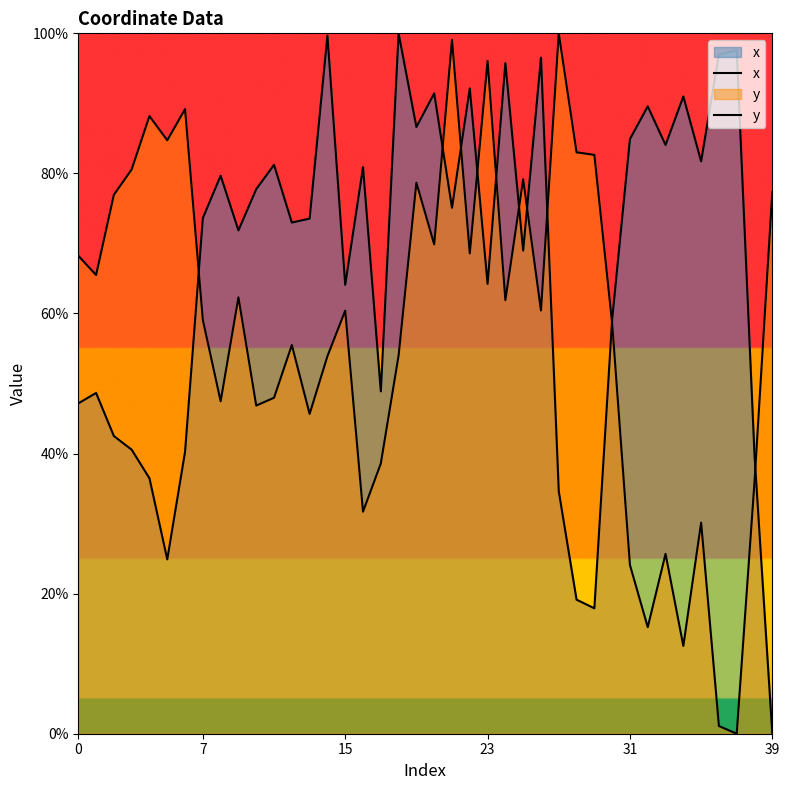

How many series are shown in this chart?

2